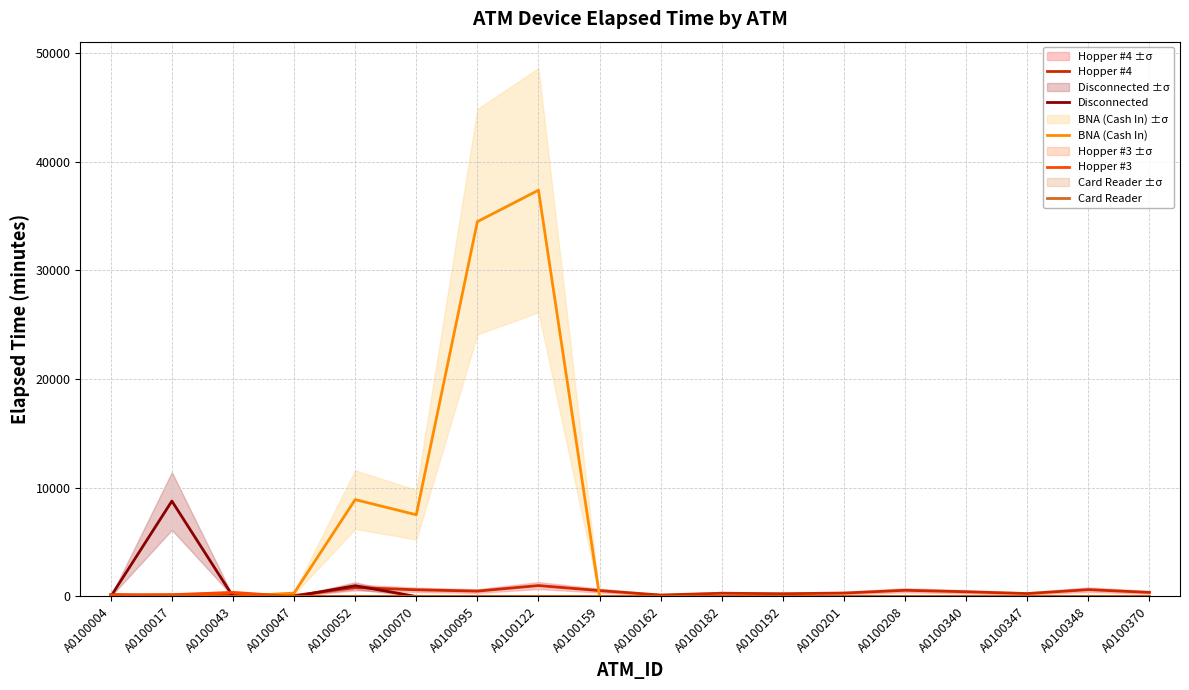

What is the highest value of the BNA (Cash In) series?

37365